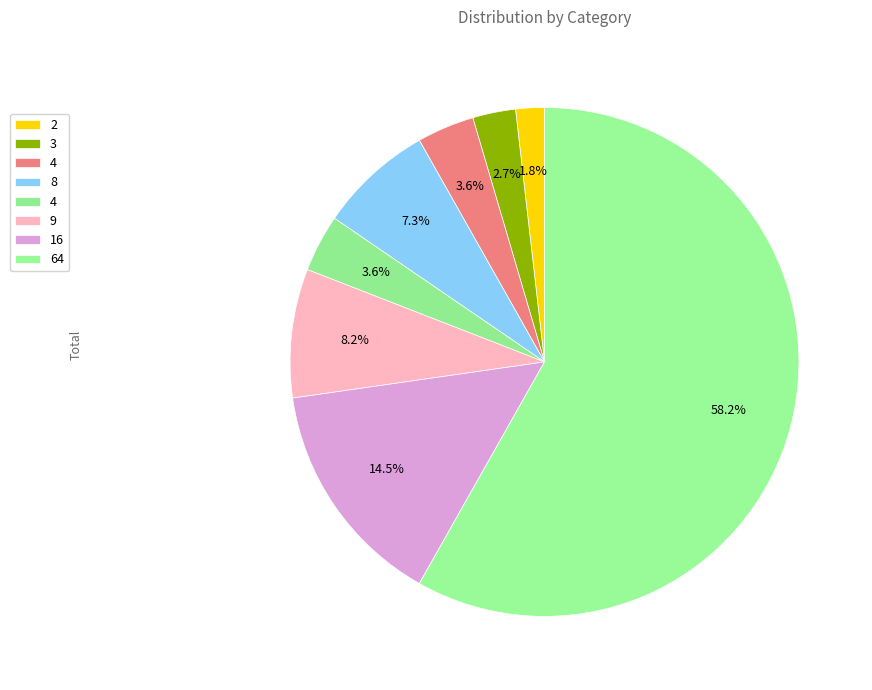

Count the number of slices in the pie.

8